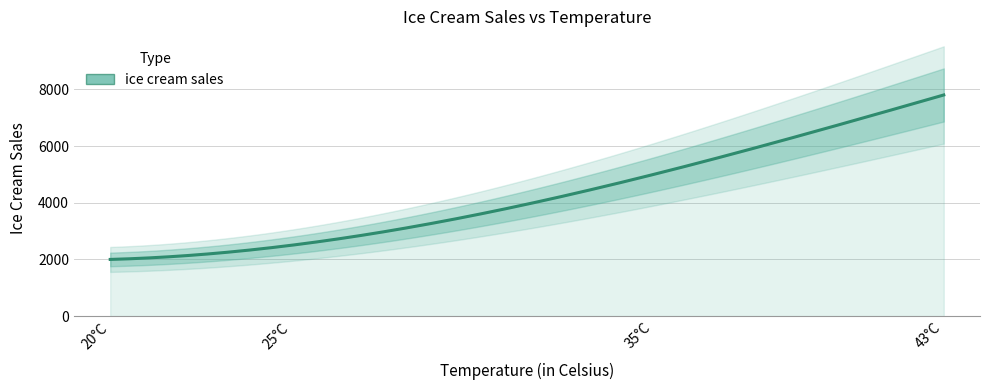

Reading left to right, what are all the values shown in this chart?

2000	2500	5000	7800